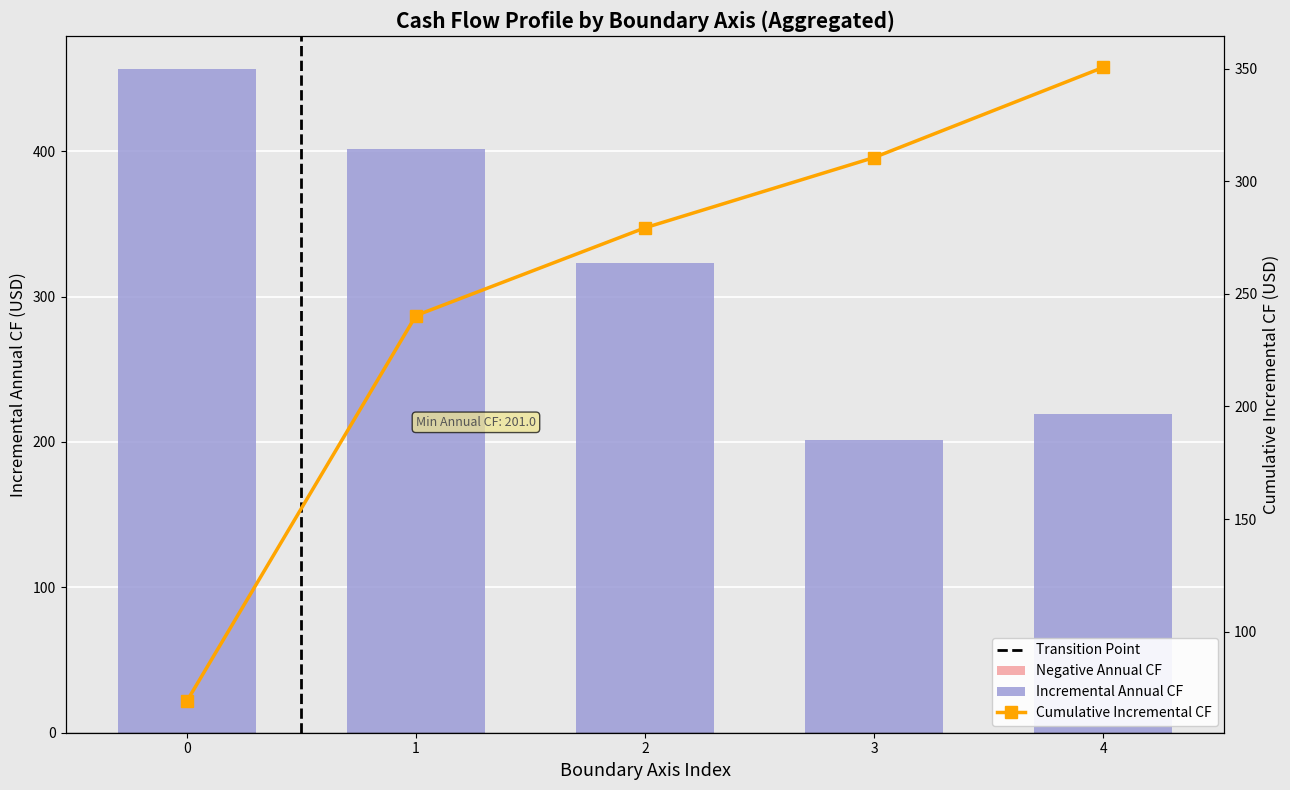

What is the difference between the highest and lowest values at 4?

131.7